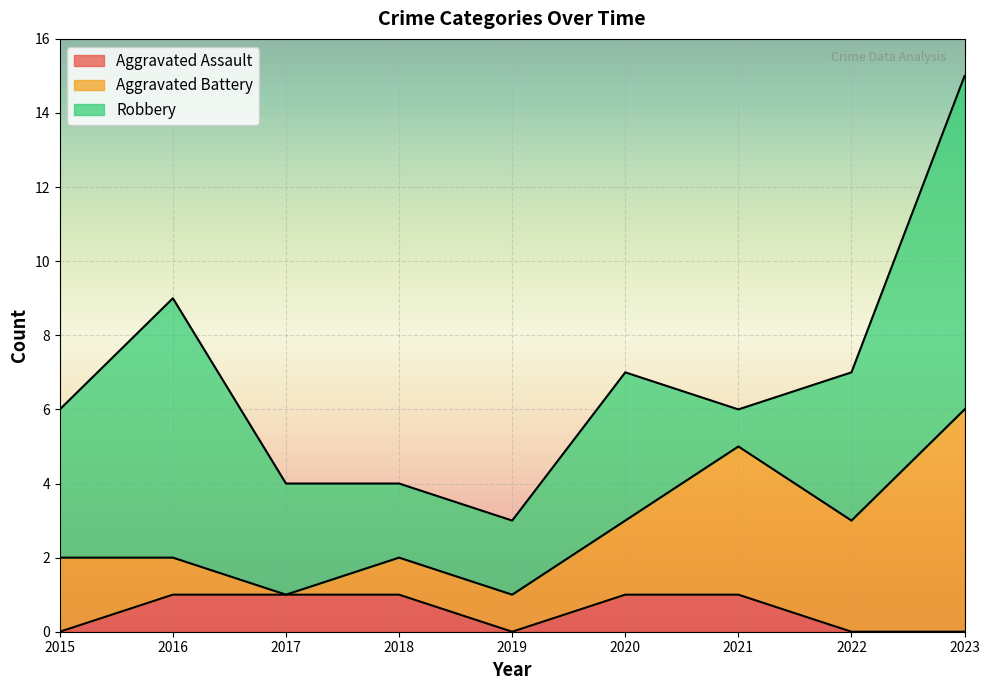

The value of Robbery at 2015 is 7. True or false?

False